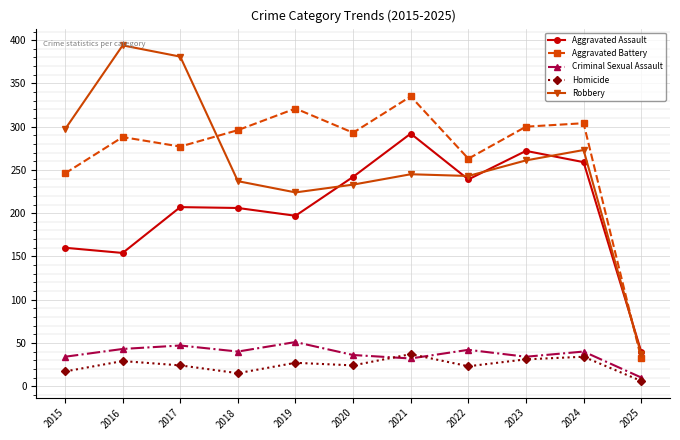

How many lines are shown in the chart?

5